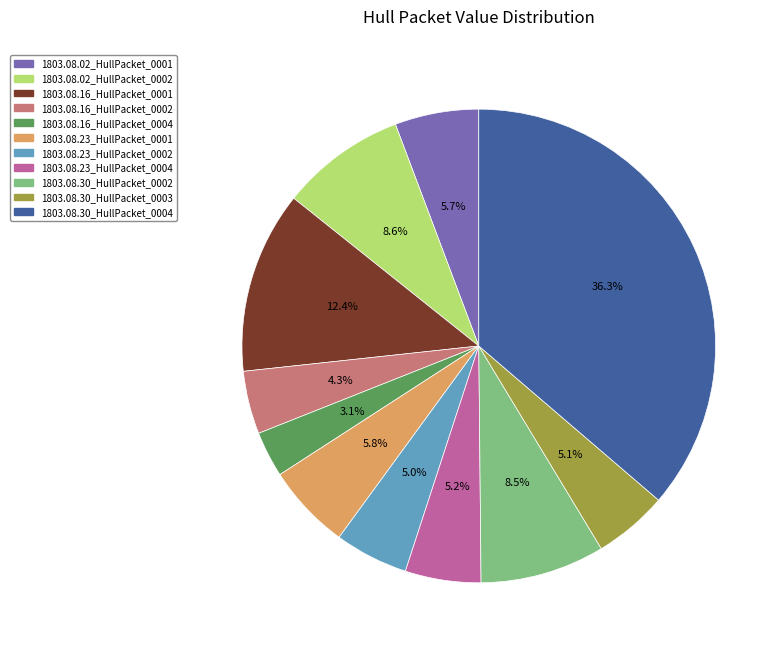

Is the sum of 1803.08.30_HullPacket_0004 and 1803.08.02_HullPacket_0002 greater than half?

No